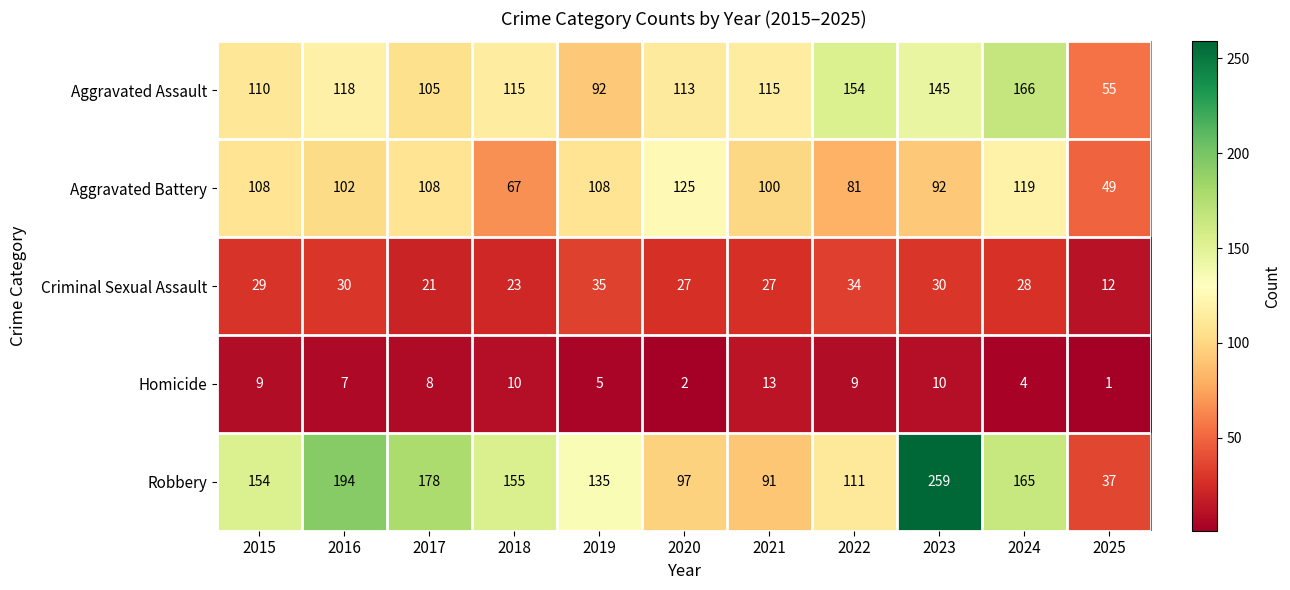

What is the sum of the Criminal Sexual Assault values at 2016 and 2023?

60